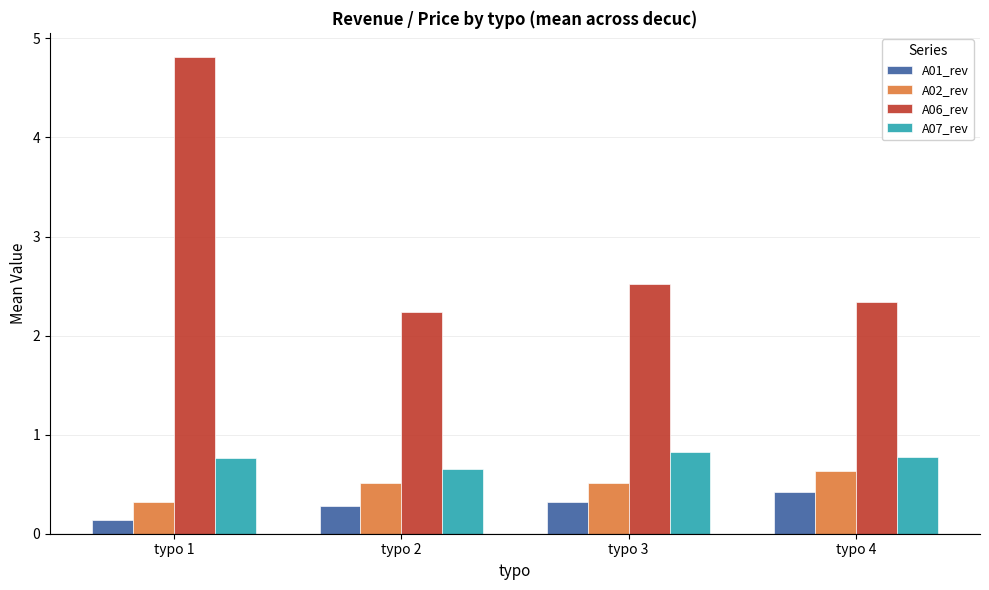

The A01_rev series shows 0.4 at typo 4. True or false?

True